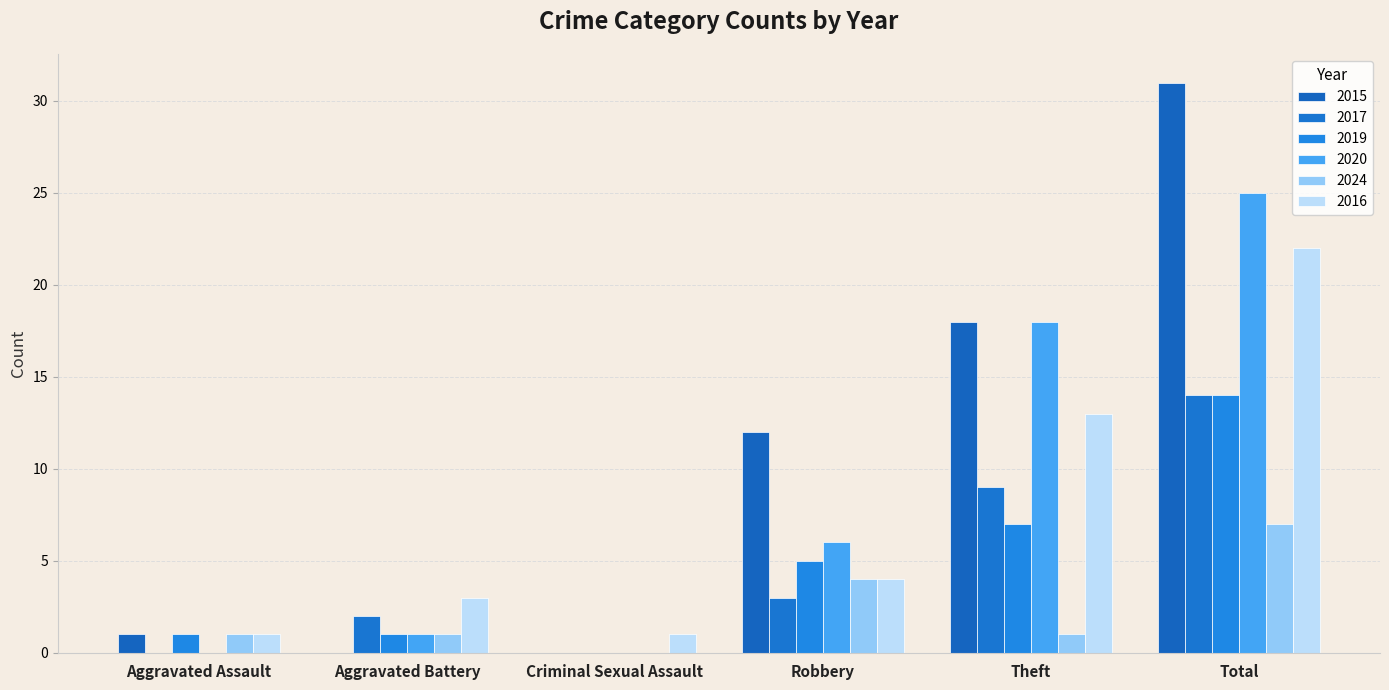

Which series has the widest spread of values?

2015